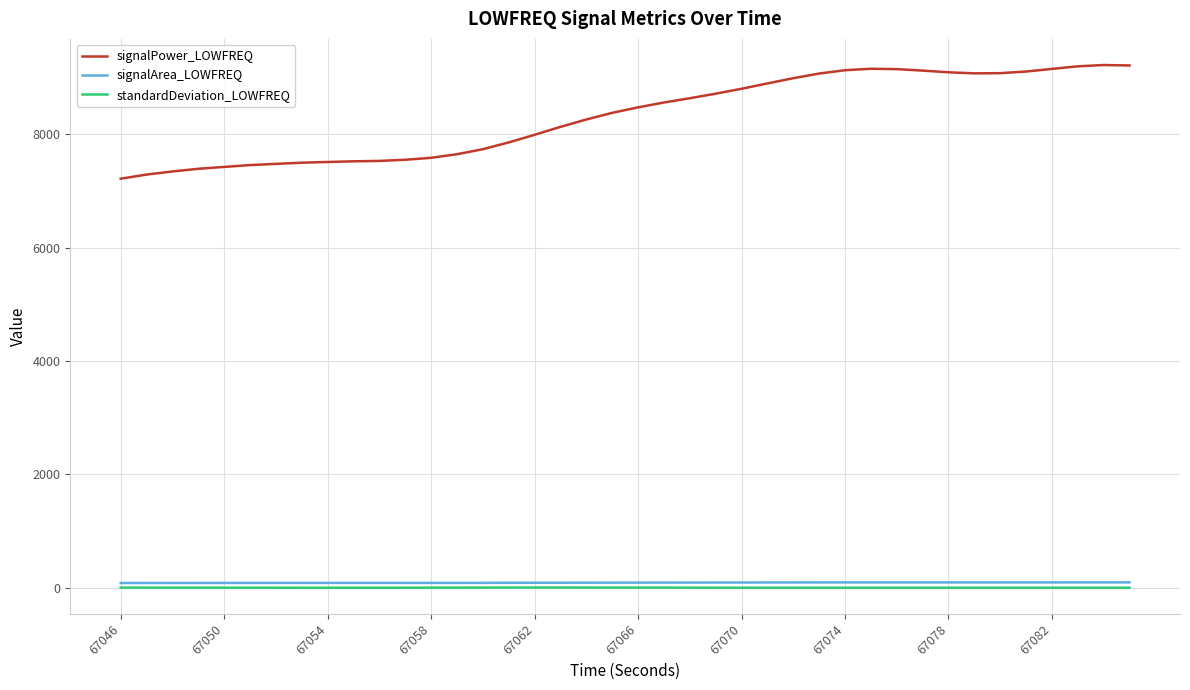

What is the highest value of the signalPower_LOWFREQ series?

9221.4